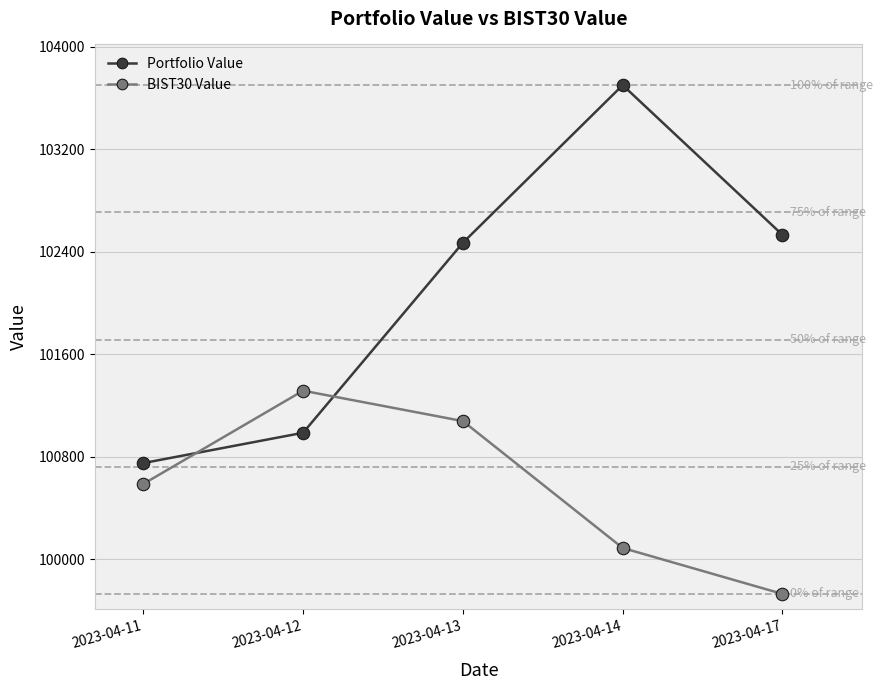

How many intersections are there between BIST30 Value and Portfolio Value?

2